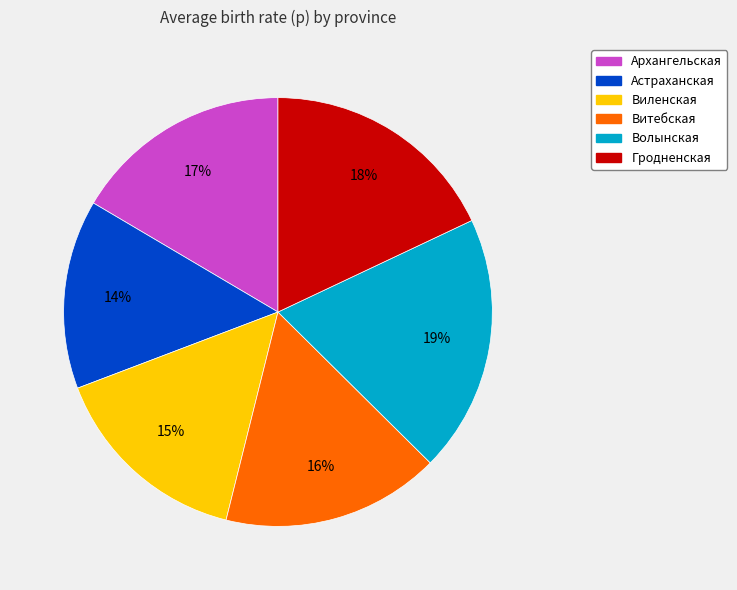

Count the number of slices in the pie.

6